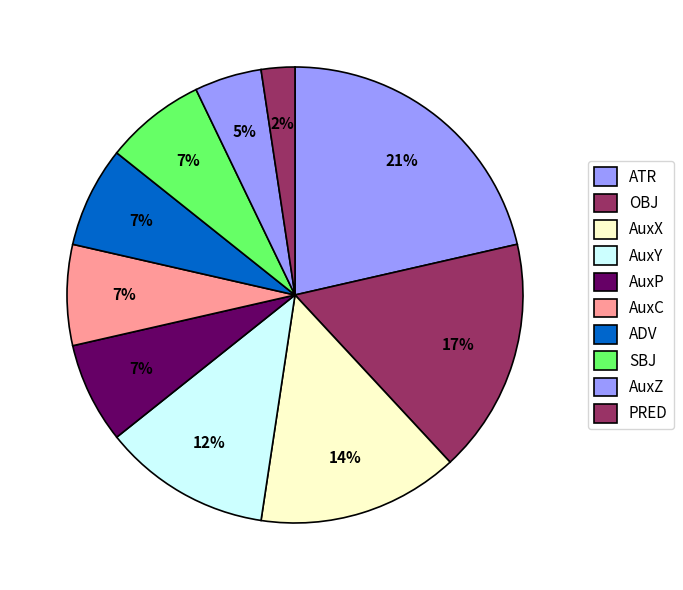

Do AuxC and AuxP together represent more than half of the pie?

No